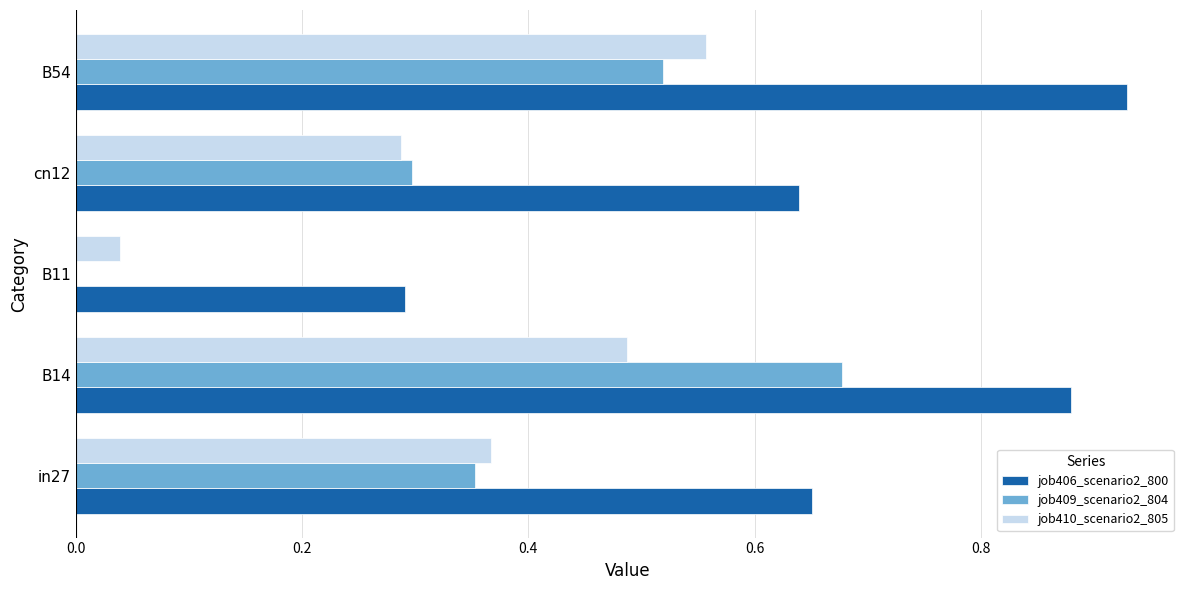

Which series has the largest total across all categories?

job406_scenario2_800